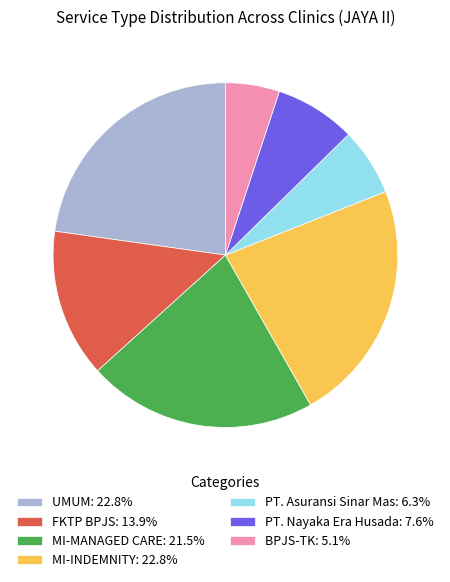

Is the sum of BPJS-TK: 5.1% and PT. Nayaka Era Husada: 7.6% greater than half?

No